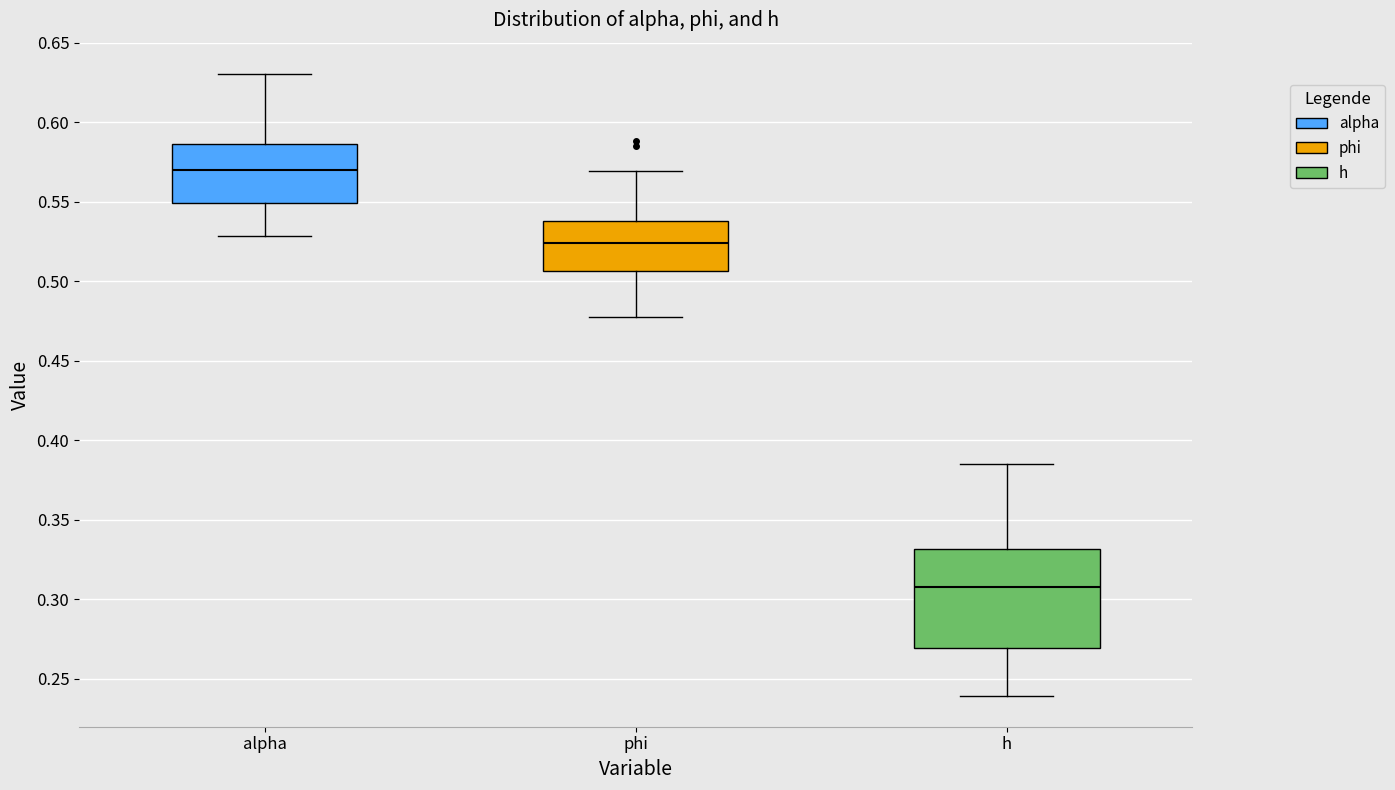

Which box has the highest median line?

alpha